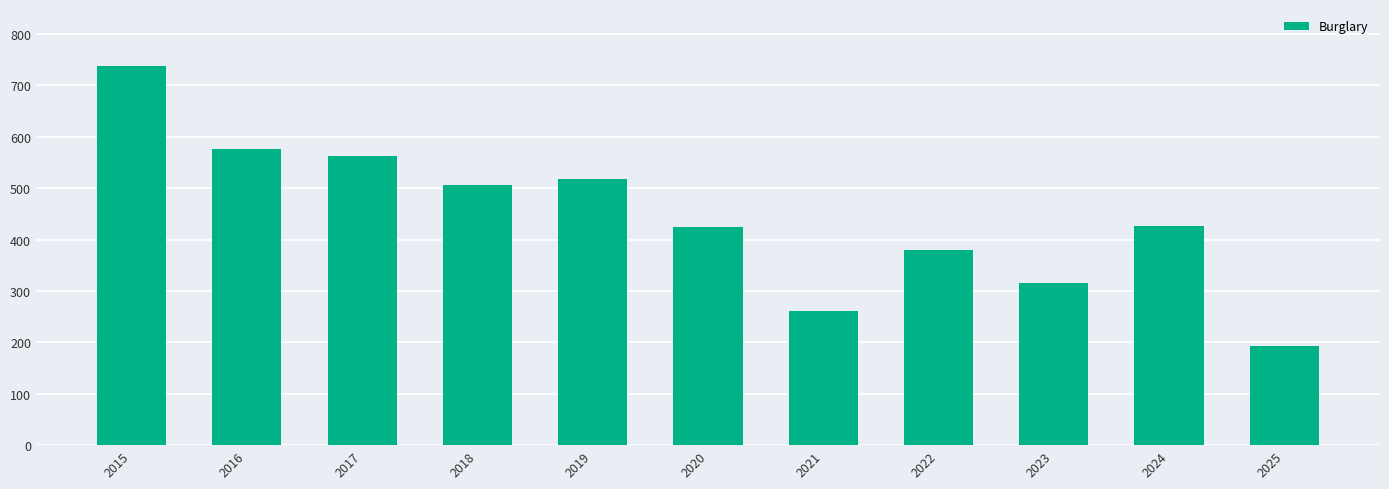

What is the greatest value displayed?

738